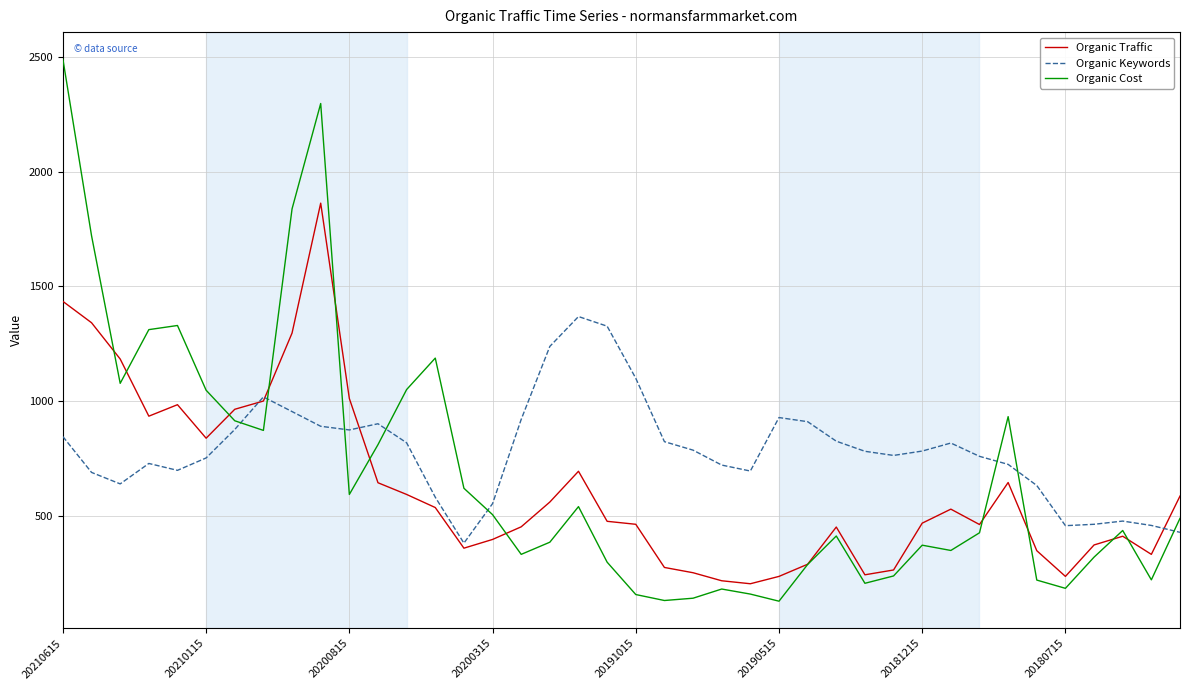

What is the difference between the maximum and minimum values in the Organic Keywords series?

987